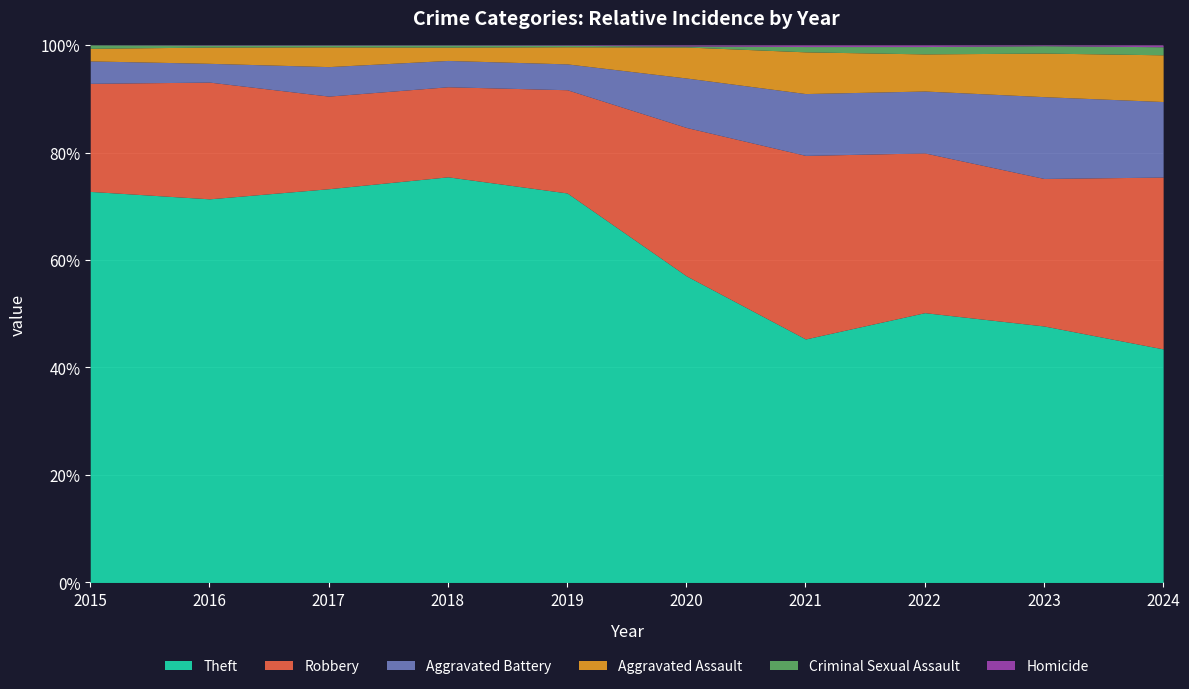

Reading right to left, extract all data points from this chart.

Theft: 405	765	880	642	930	2230	2342	1896	1676	1429
Robbery: 298	440	521	484	450	591	520	446	510	395
Aggravated Battery: 131	244	202	163	150	148	152	142	82	82
Aggravated Assault: 81	130	121	110	94	98	77	95	71	46
Criminal Sexual Assault: 14	22	24	14	3	8	11	8	8	12
Homicide: 3	2	5	4	3	2	1	1	1	0